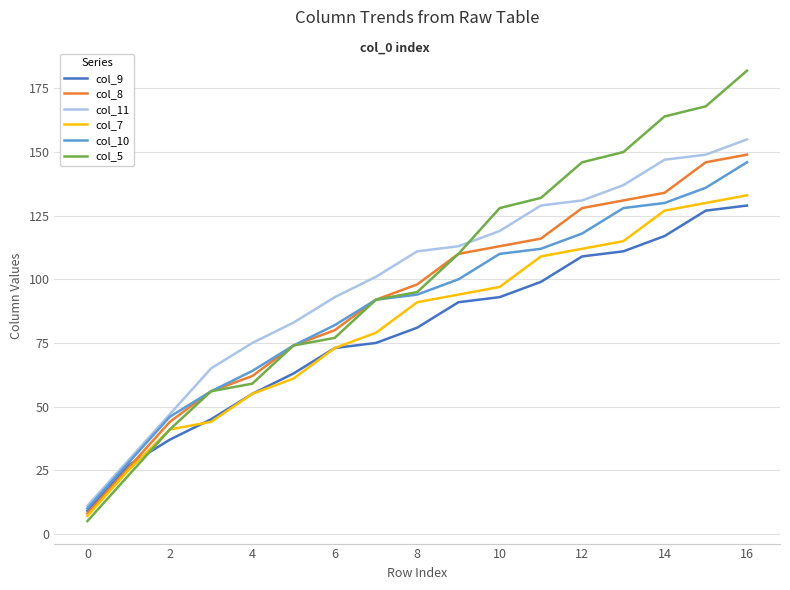

Reading left to right, what are all the values shown in this chart?

col_9: 9	27	37	45	55	63	73	75	81	91	93	99	109	111	117	127	129
col_8: 8	26	44	56	62	74	80	92	98	110	113	116	128	131	134	146	149
col_11: 11	29	47	65	75	83	93	101	111	113	119	129	131	137	147	149	155
col_7: 7	25	41	44	55	61	73	79	91	94	97	109	112	115	127	130	133
col_10: 10	28	46	56	64	74	82	92	94	100	110	112	118	128	130	136	146
col_5: 5	23	41	56	59	74	77	92	95	110	128	132	146	150	164	168	182